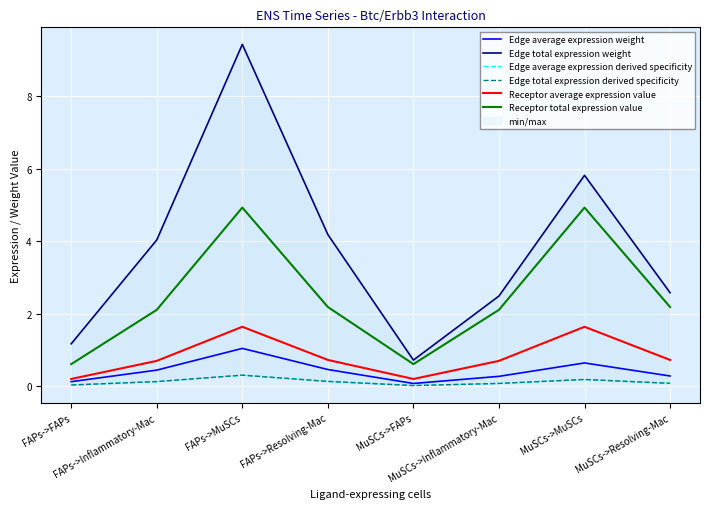

What is the maximum value for Edge total expression weight?

9.4